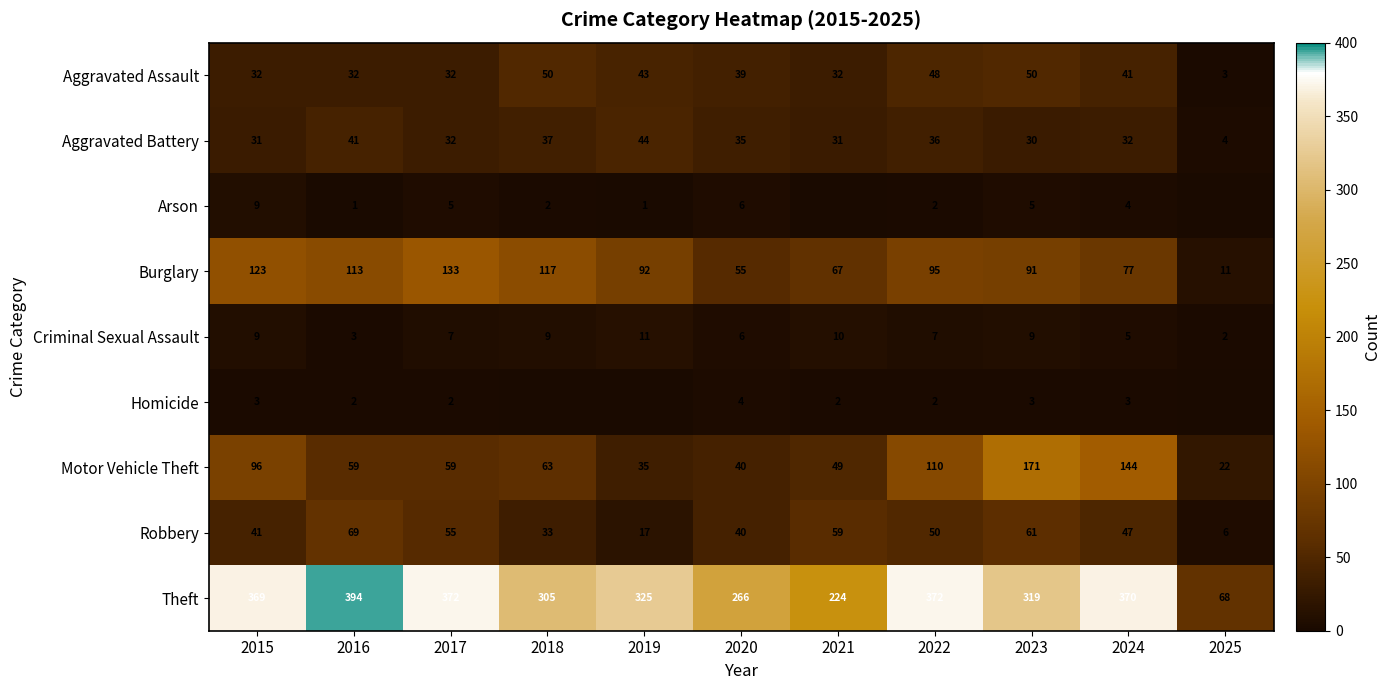

At which category does the chart reach its minimum across all series?

2021